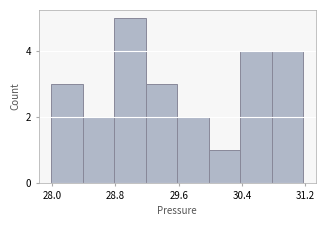

Read against the x-axis, roughly where is the centre of the tallest bar?

29.0